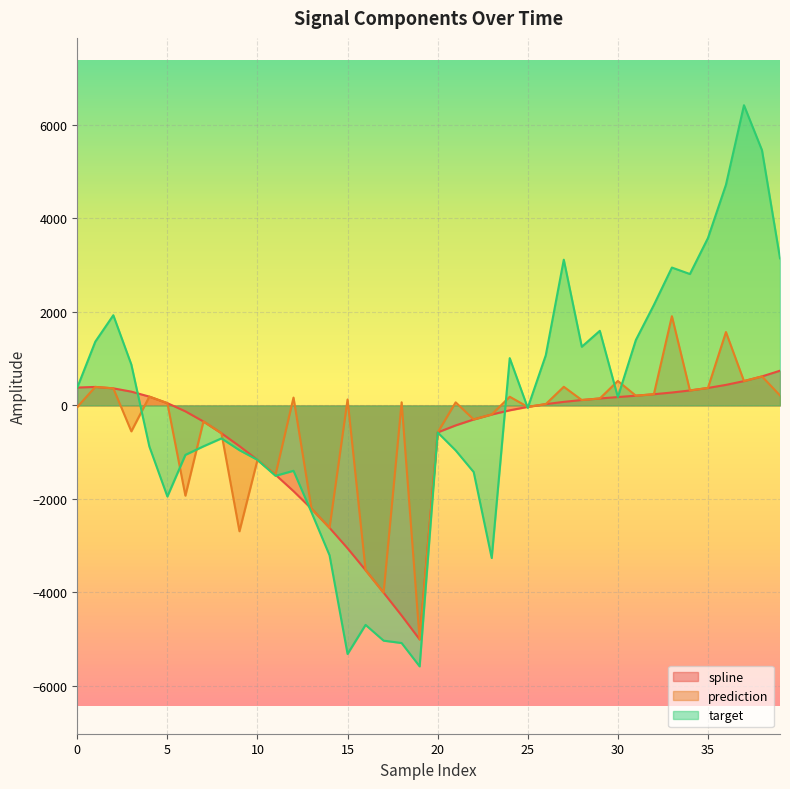

What is the approximate value of spline at 26?

27.9